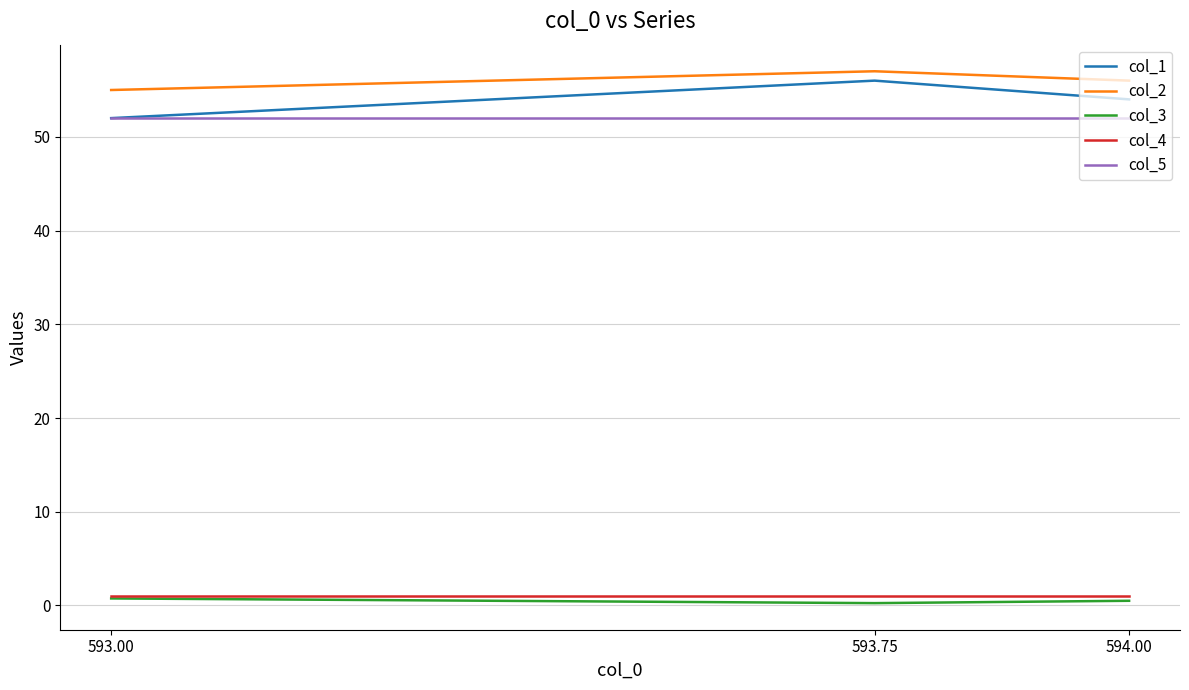

List the labels in order of col_1 value, largest first.

593.75, 594.00, 593.00